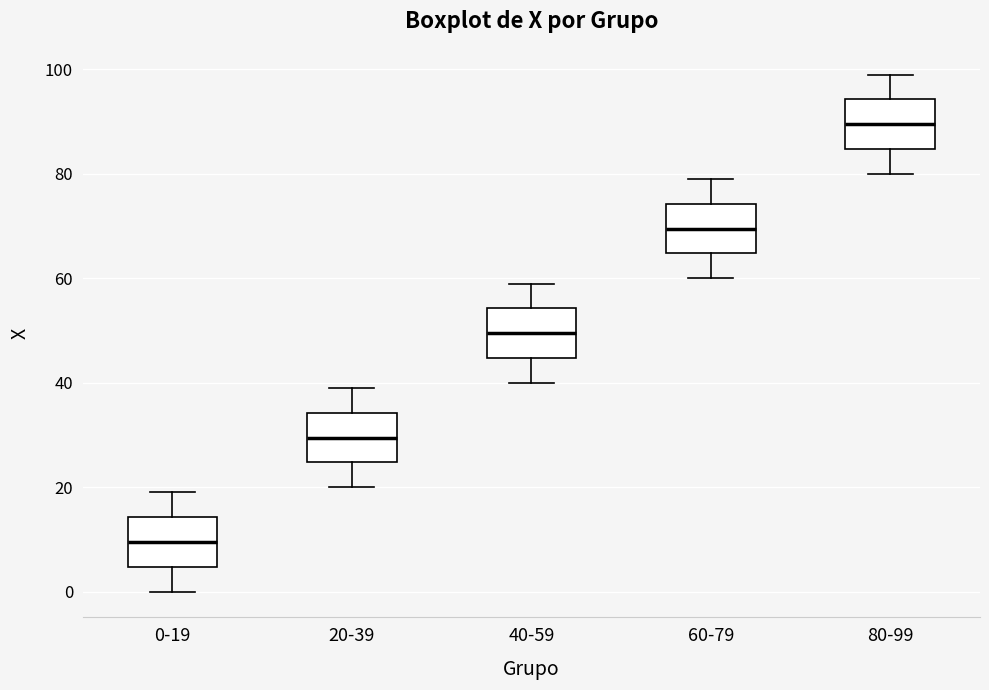

Reading left to right, transcribe this box plot: for each box, give where its median line is, the range the box spans, and where its two whiskers end, as read against the y-axis. The values are not printed on the chart, so give them approximately, as read against the axis.

0-19: median 10, box 4 to 14, whiskers 0 to 20
20-39: median 30, box 24 to 34, whiskers 20 to 40
40-59: median 50, box 44 to 54, whiskers 40 to 60
60-79: median 70, box 64 to 74, whiskers 60 to 80
80-99: median 90, box 84 to 94, whiskers 80 to 100